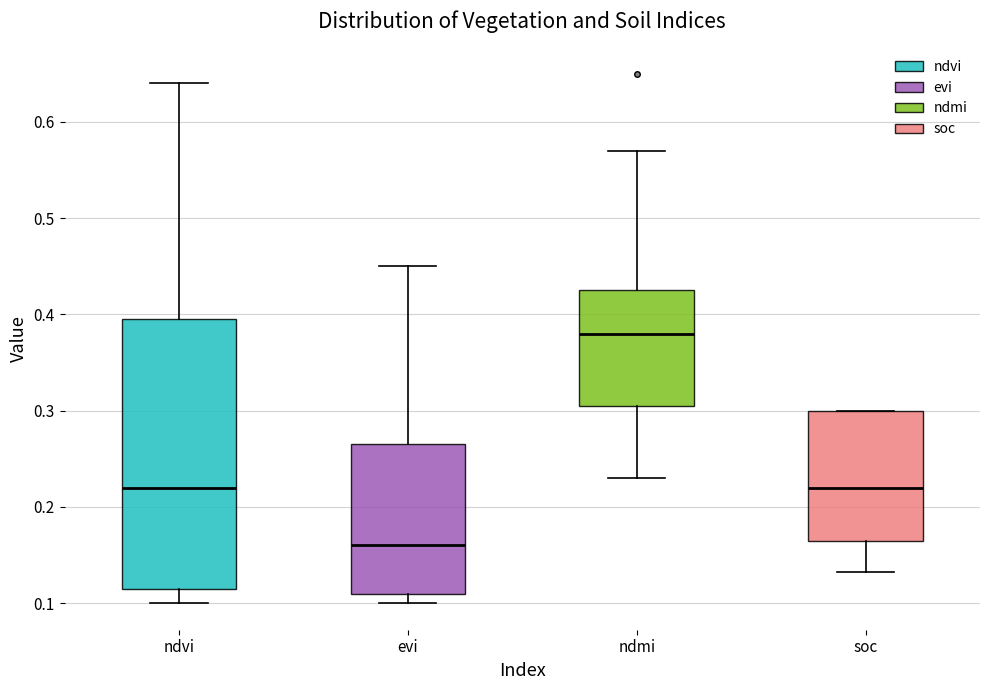

Reading left to right, transcribe this box plot: for each box, give where its median line is, the range the box spans, and where its two whiskers end, as read against the y-axis. The values are not printed on the chart, so give them approximately, as read against the axis.

ndvi: median 0.22, box 0.12 to 0.40, whiskers 0.10 to 0.64
evi: median 0.16, box 0.11 to 0.27, whiskers 0.10 to 0.45
ndmi: median 0.38, box 0.31 to 0.43, whiskers 0.23 to 0.57
soc: median 0.22, box 0.17 to 0.30, whiskers 0.13 to 0.30